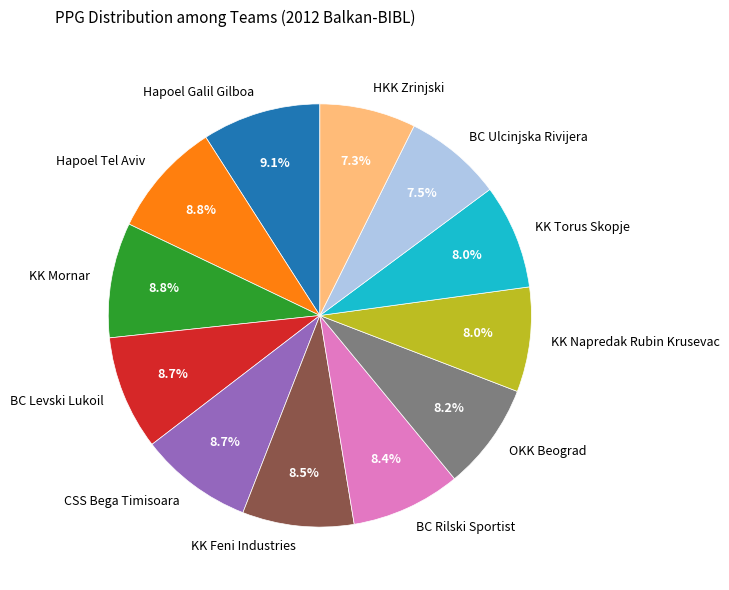

Does KK Feni Industries represent more than half of the total?

No